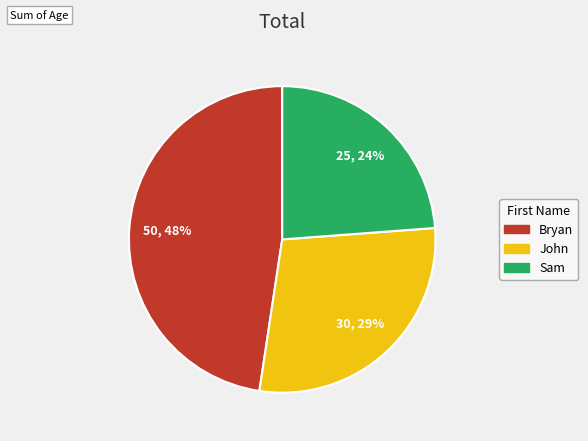

Is there a majority slice in this chart?

No